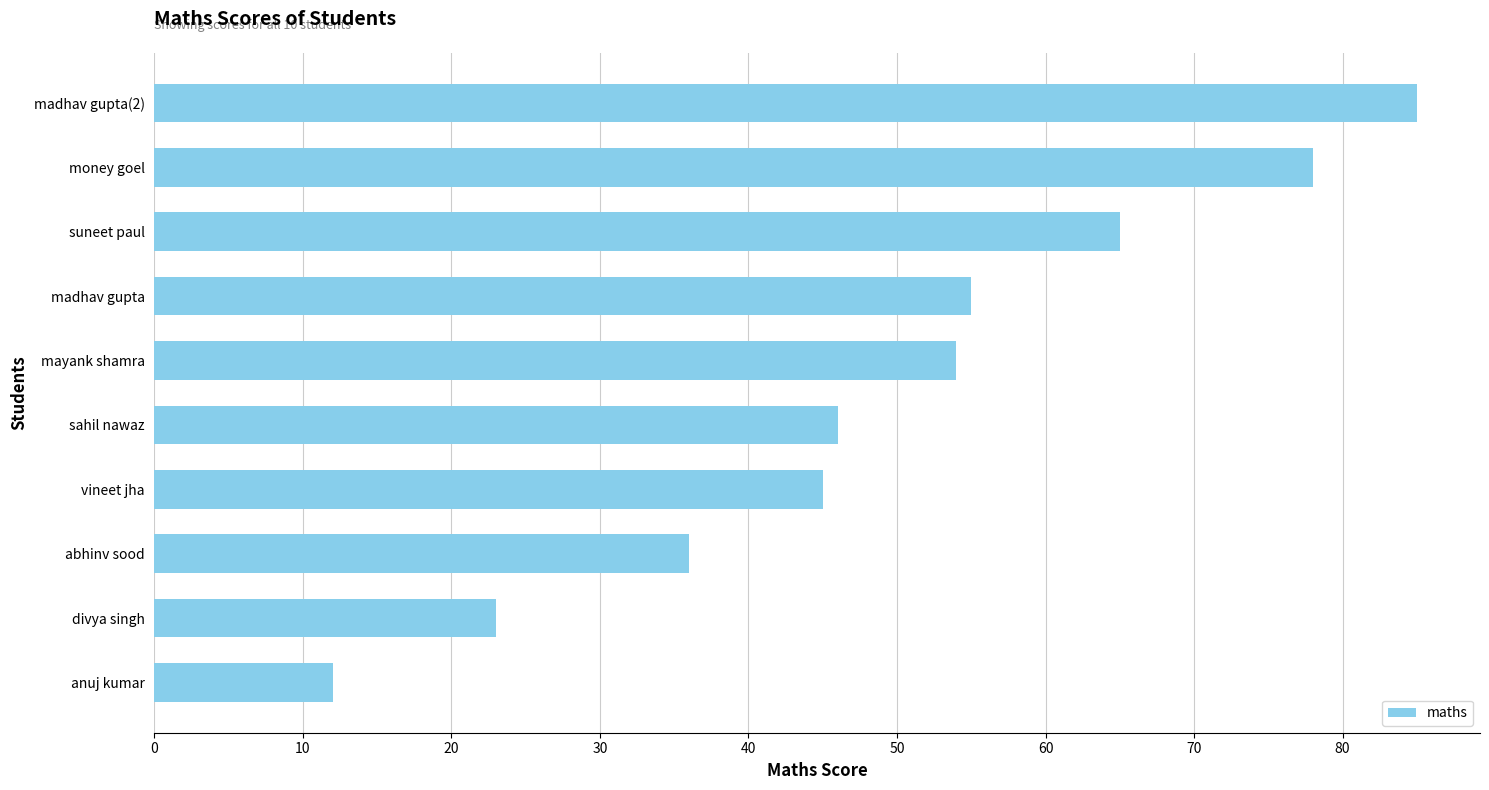

What is the difference between the second highest and minimum values?

66